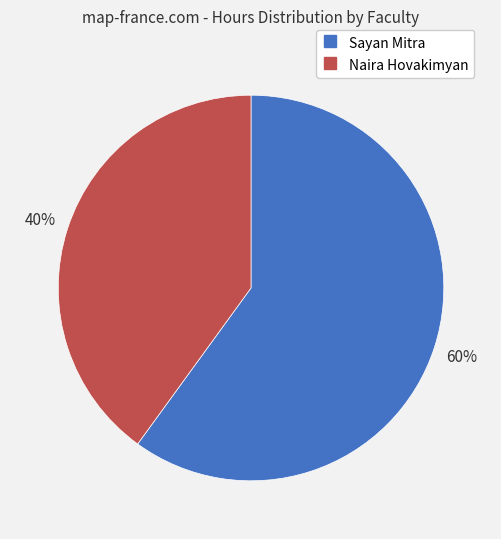

To the nearest percent, what percentage of the pie is Sayan Mitra?

60%